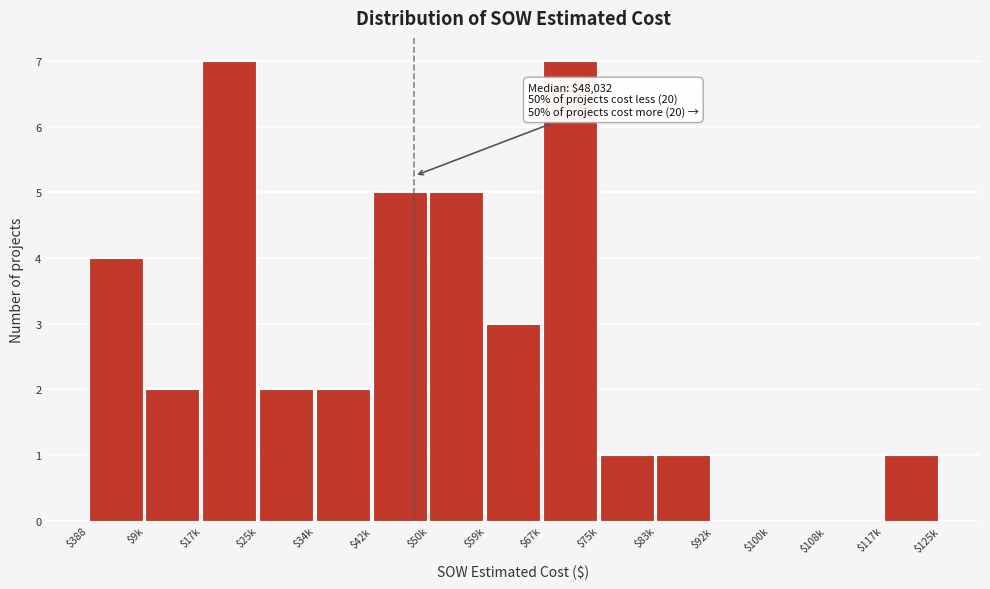

The value at $67k is 3. True or false?

False